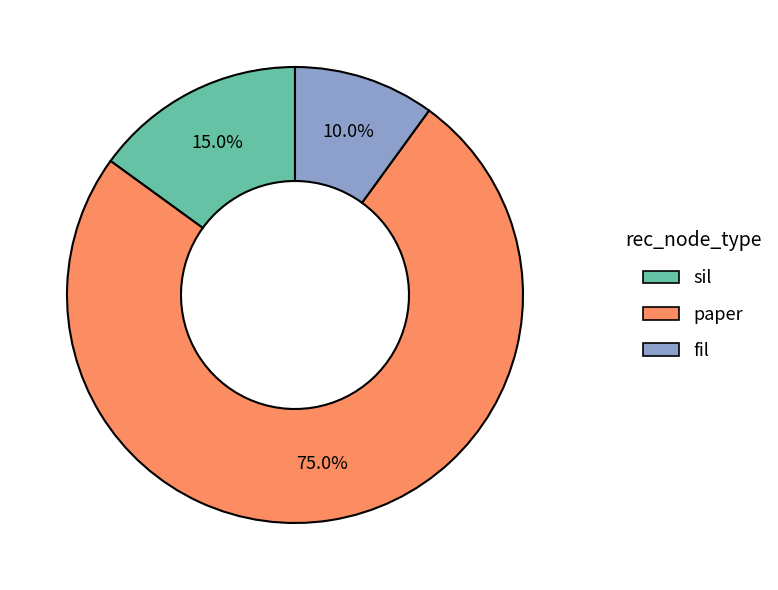

How many slices are in this pie chart?

3